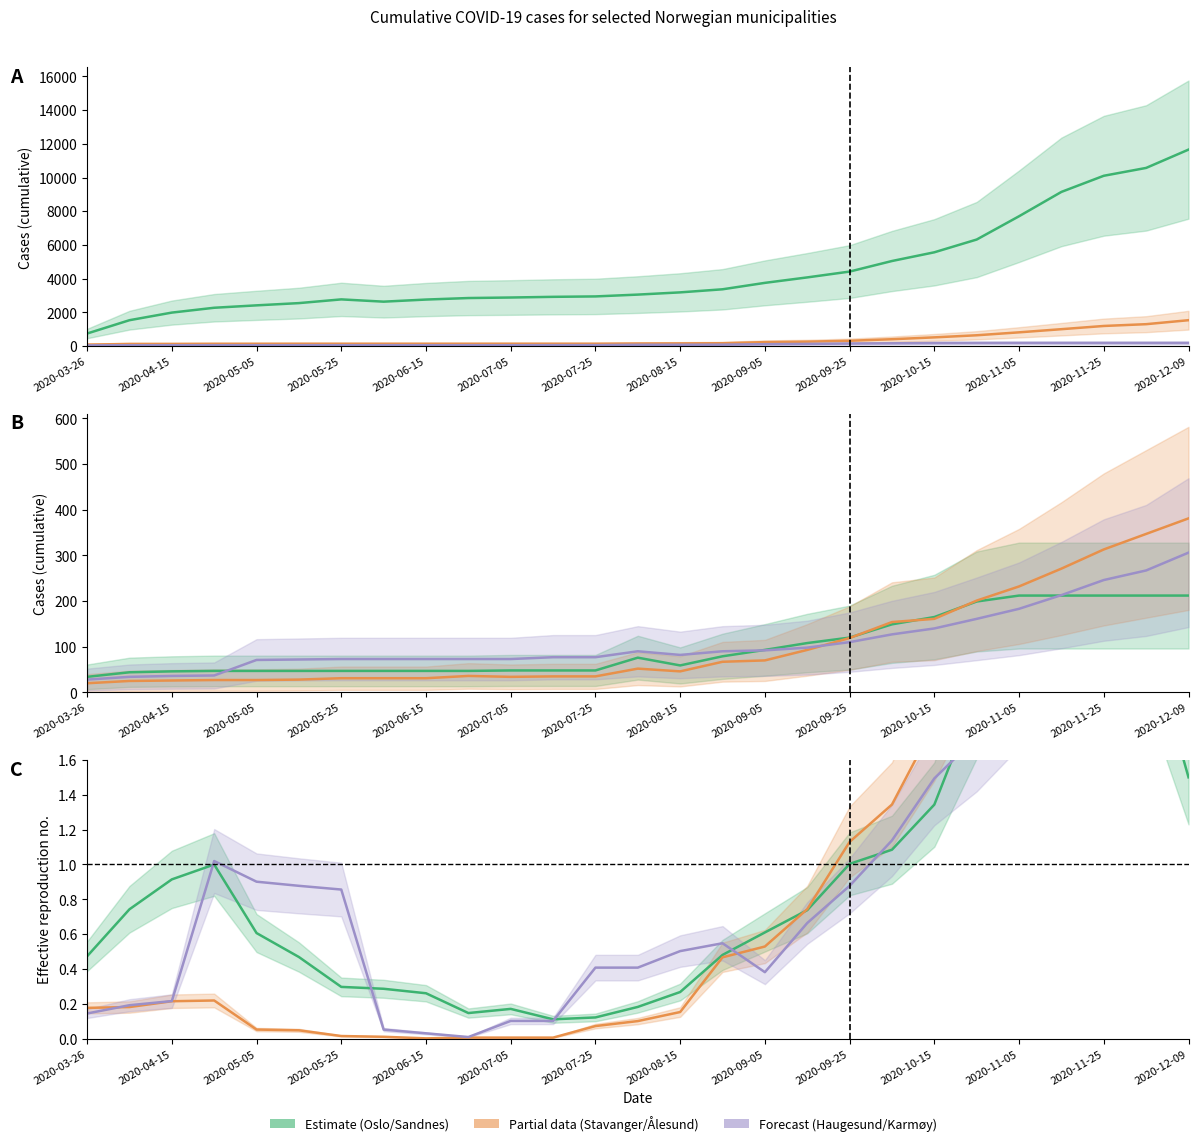

What position from the left is 2020-07-25?

13